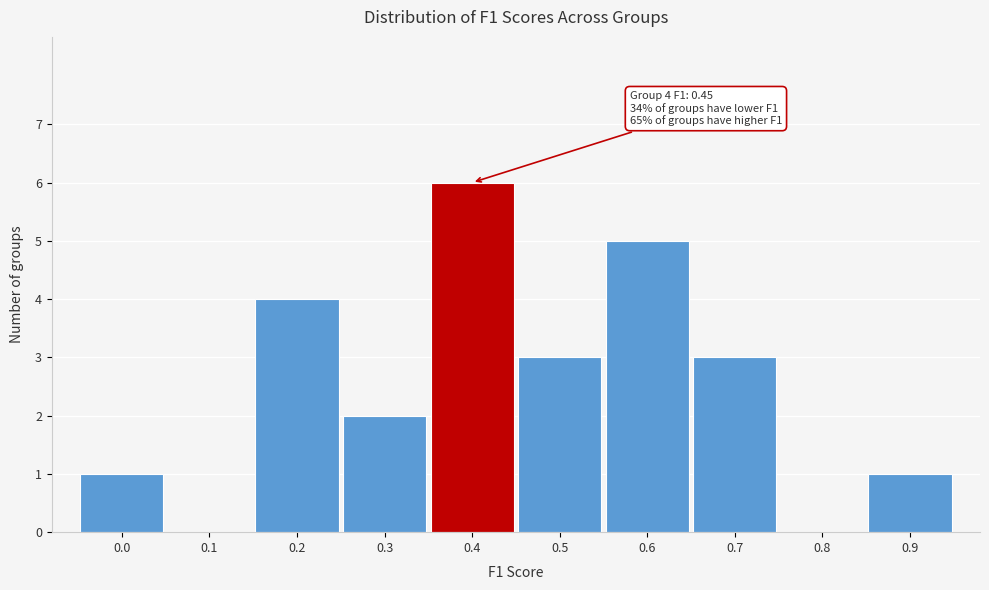

Reading right to left, extract all data points from this chart.

0.9=1	0.8=0	0.7=3	0.6=5	0.5=3	0.4=6	0.3=2	0.2=4	0.1=0	0.0=1